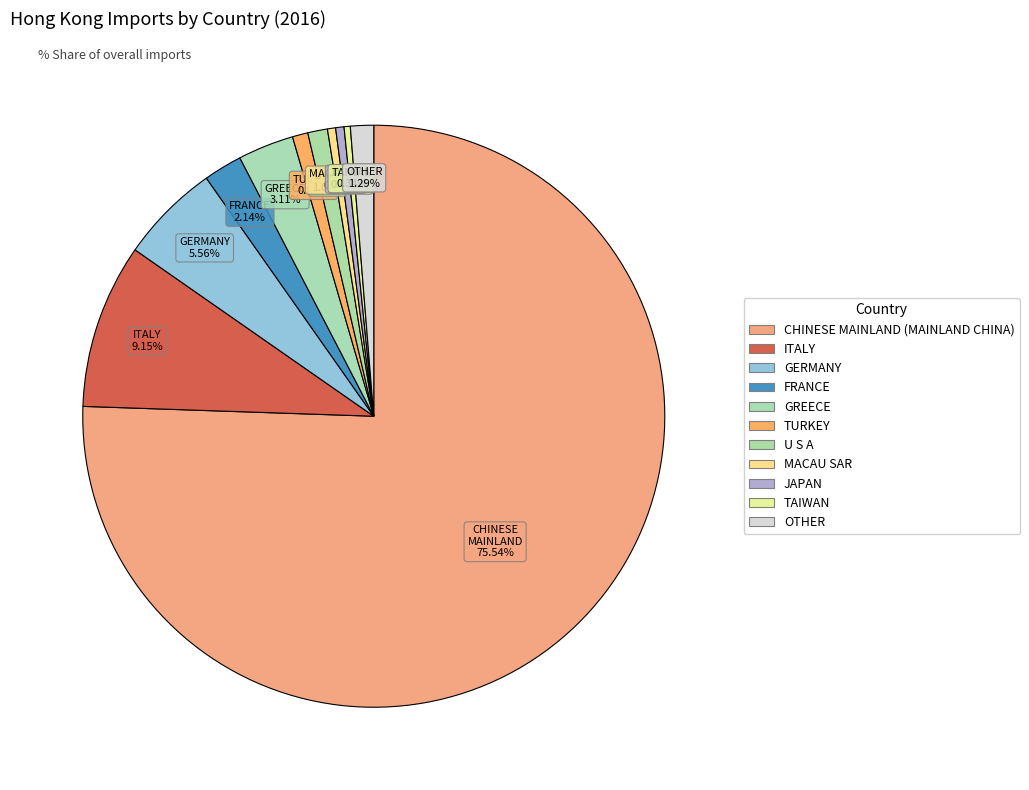

Which slice is the smallest?

TAIWAN